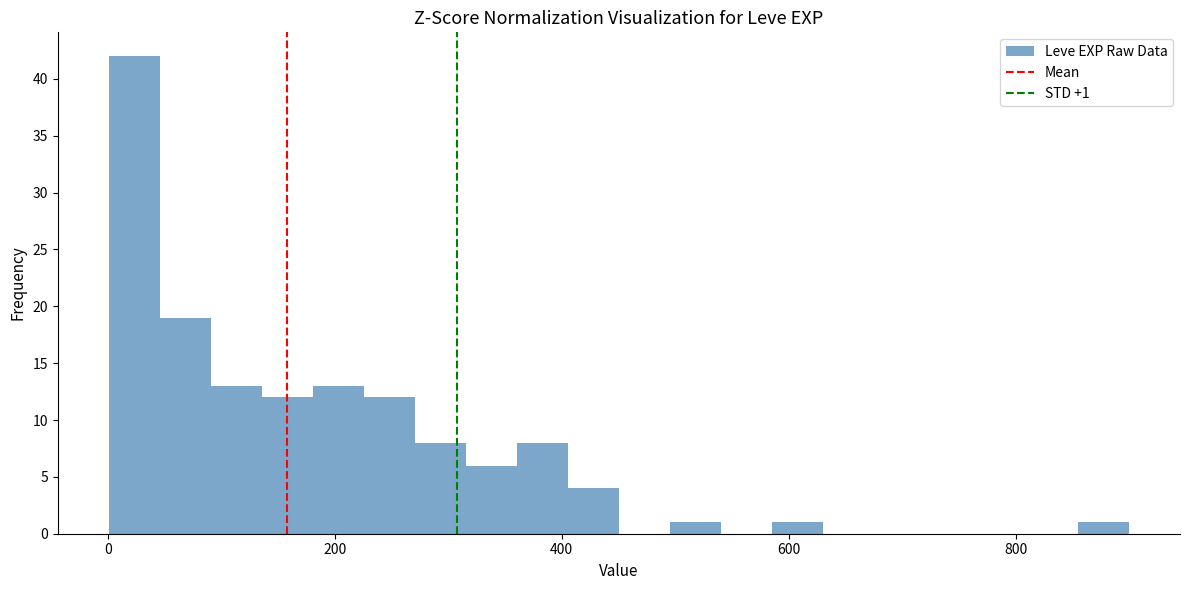

Read against the x-axis, roughly where is the centre of the tallest bar?

20